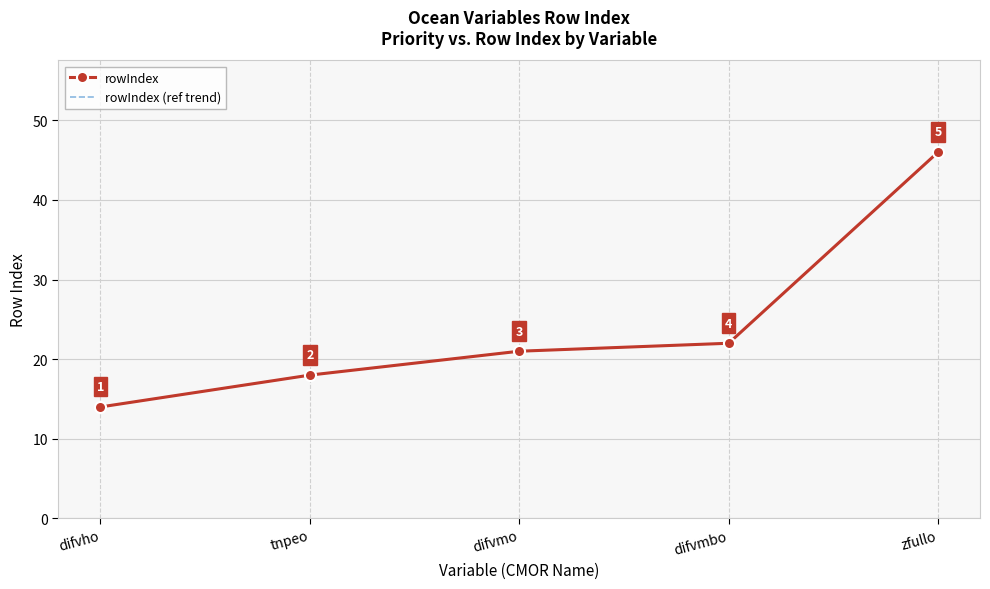

How many values in the rowIndex series exceed 21?

2